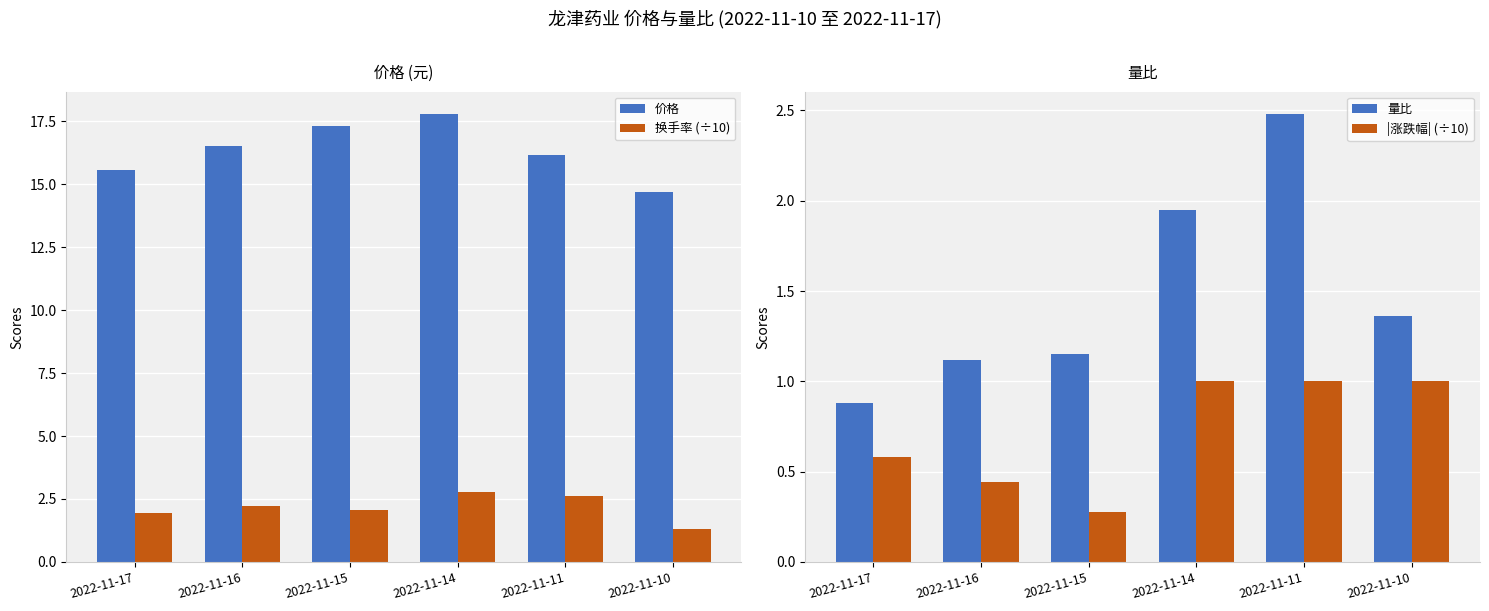

List the labels in order of 换手率 (÷10) value, largest first.

2022-11-14, 2022-11-11, 2022-11-16, 2022-11-15, 2022-11-17, 2022-11-10